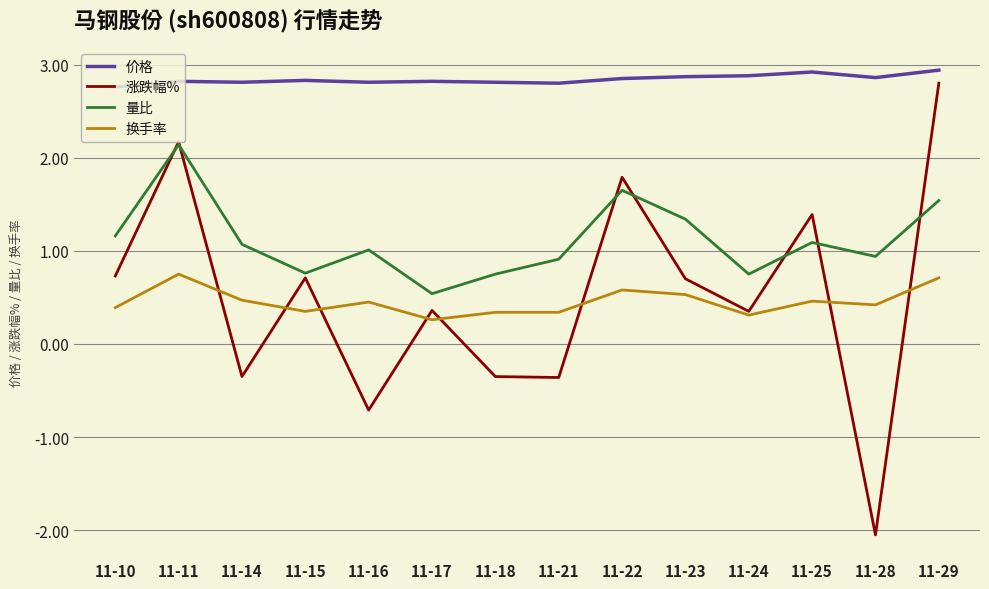

What is the total value across all series at 11-11?

7.9